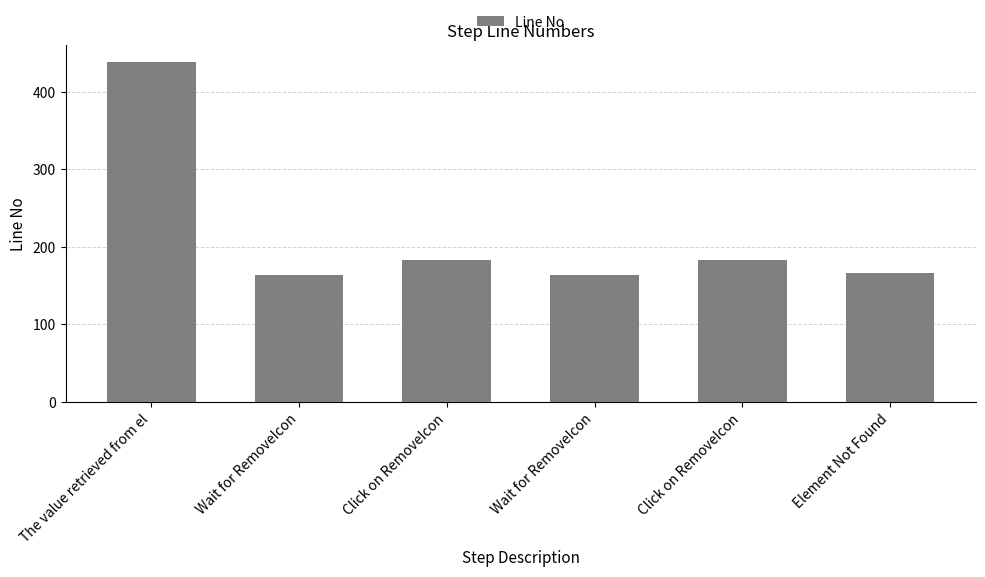

Are the bars horizontal?

No